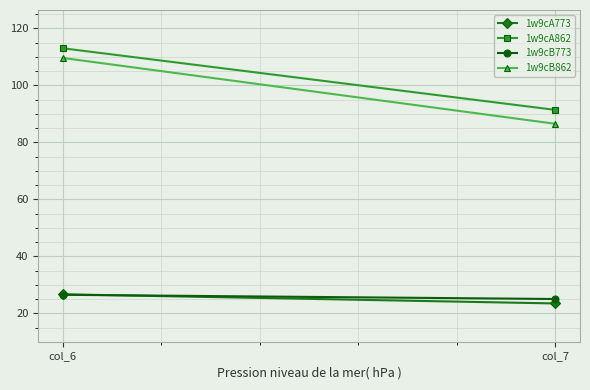

What is the difference between the maximum and minimum values in the 1w9cA773 series?

3.2